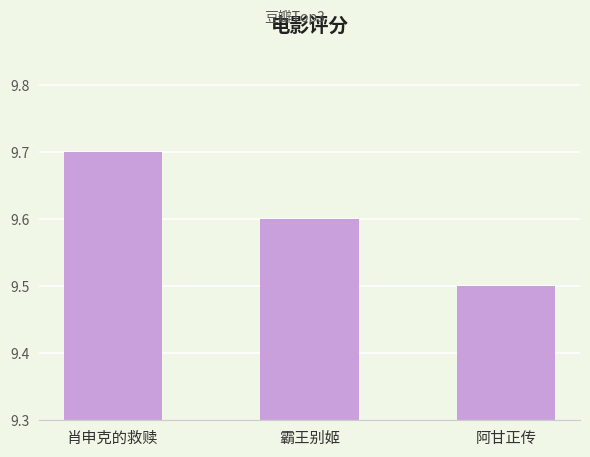

Rank the categories by value from highest to lowest.

肖申克的救赎, 霸王别姬, 阿甘正传